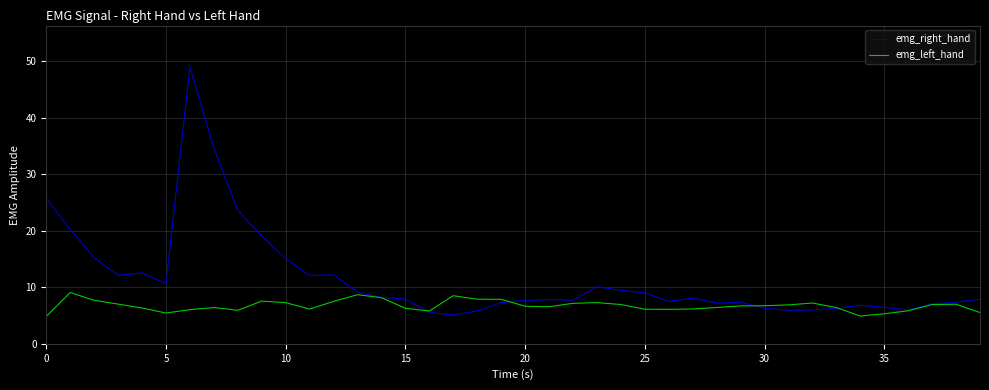

Which series has the largest range (max minus min)?

emg_right_hand